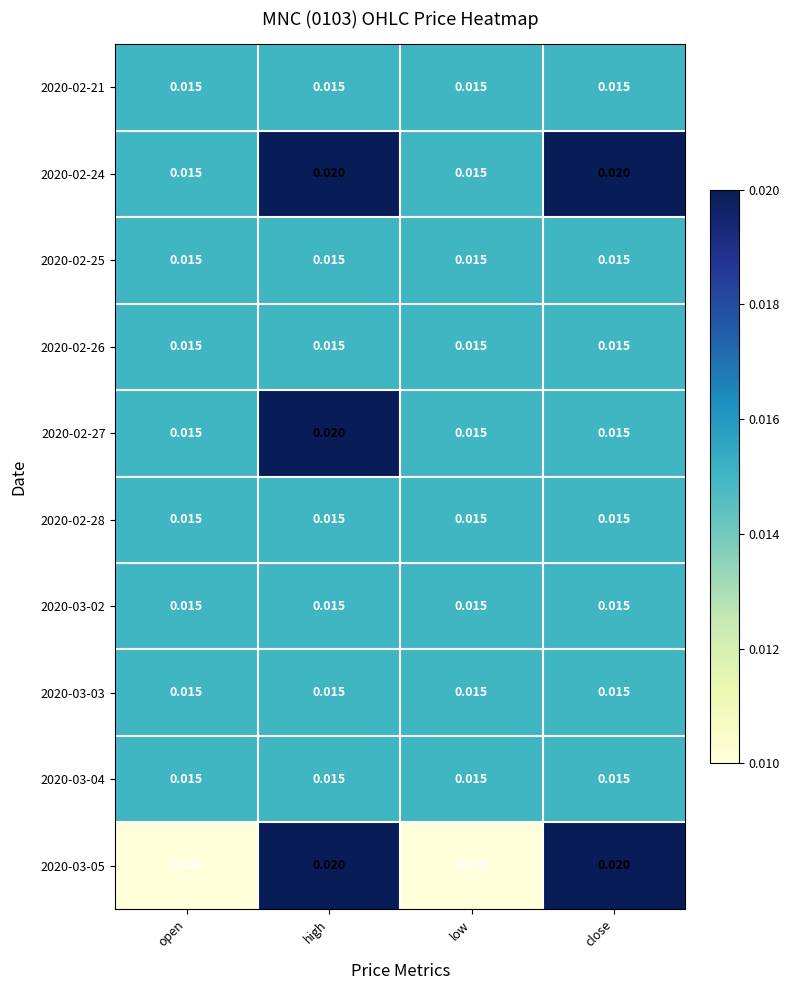

What is the total value across all series at open?

0.1